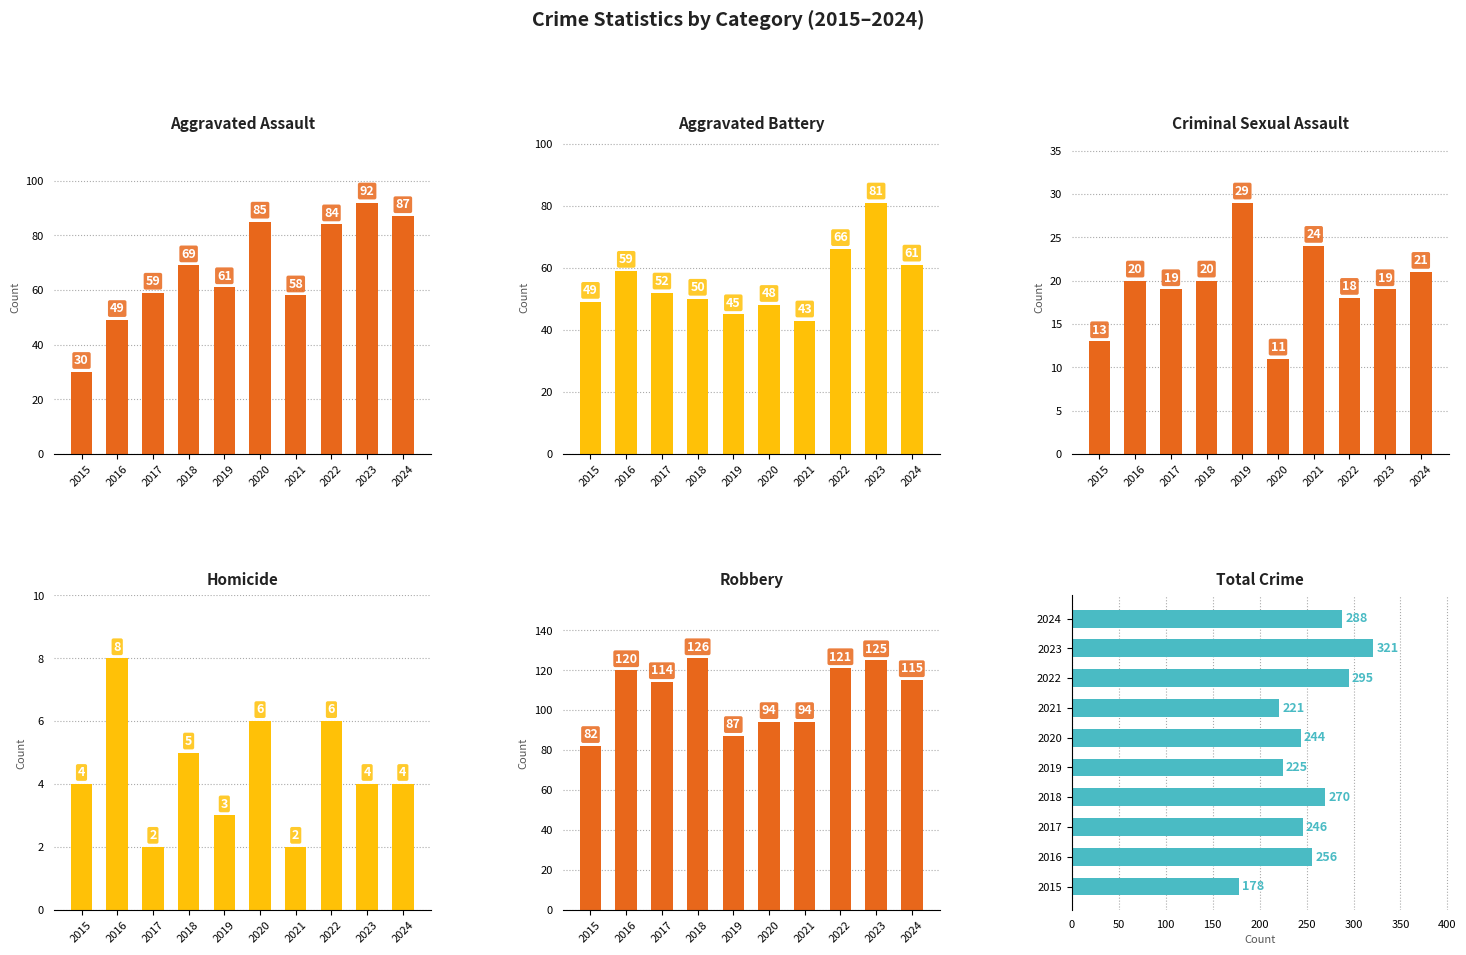

Rank the series by their maximum value, from lowest to highest.

Homicide, Criminal Sexual Assault, Aggravated Battery, Aggravated Assault, Robbery, Total